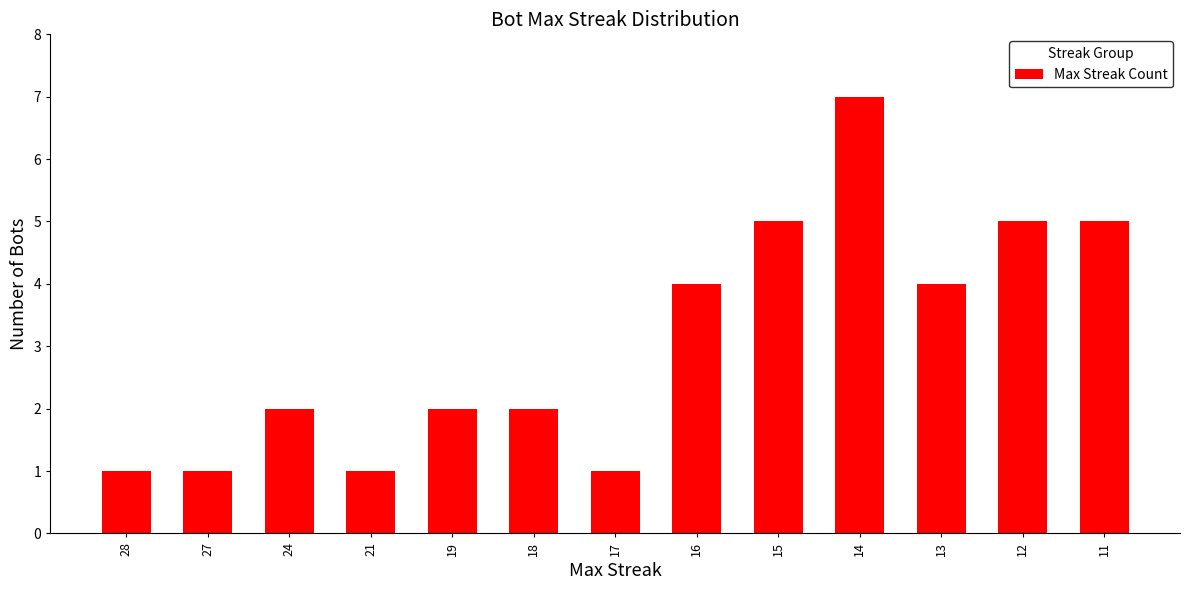

What is the greatest value displayed?

7